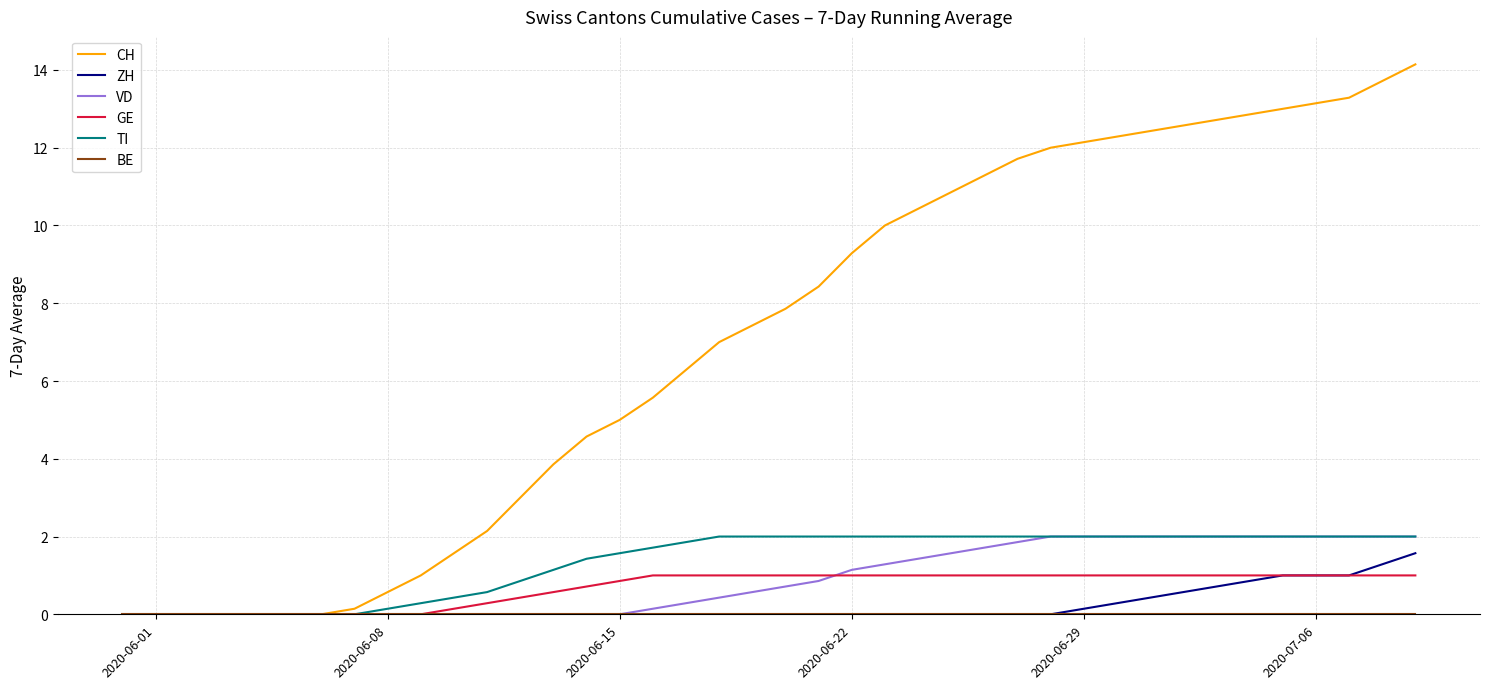

What is the maximum value shown in the chart?

14.1